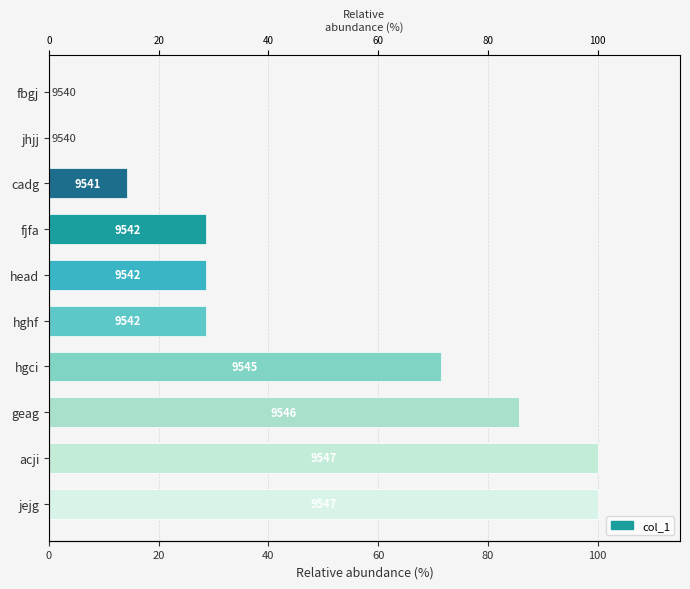

The value at fbgj is -40.0. True or false?

False